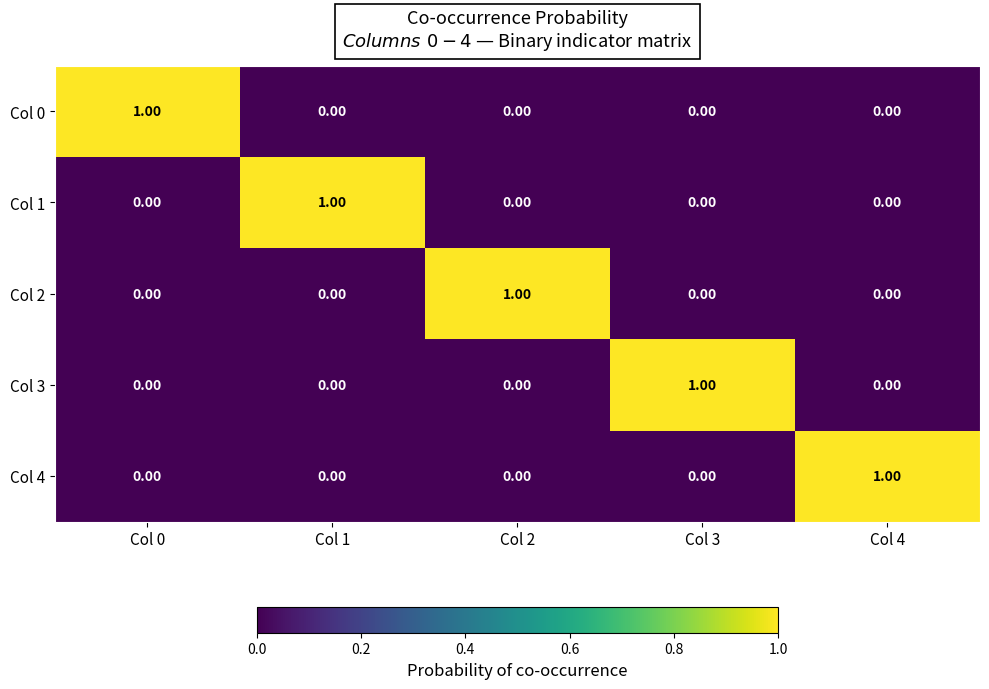

What is the greatest value displayed?

1